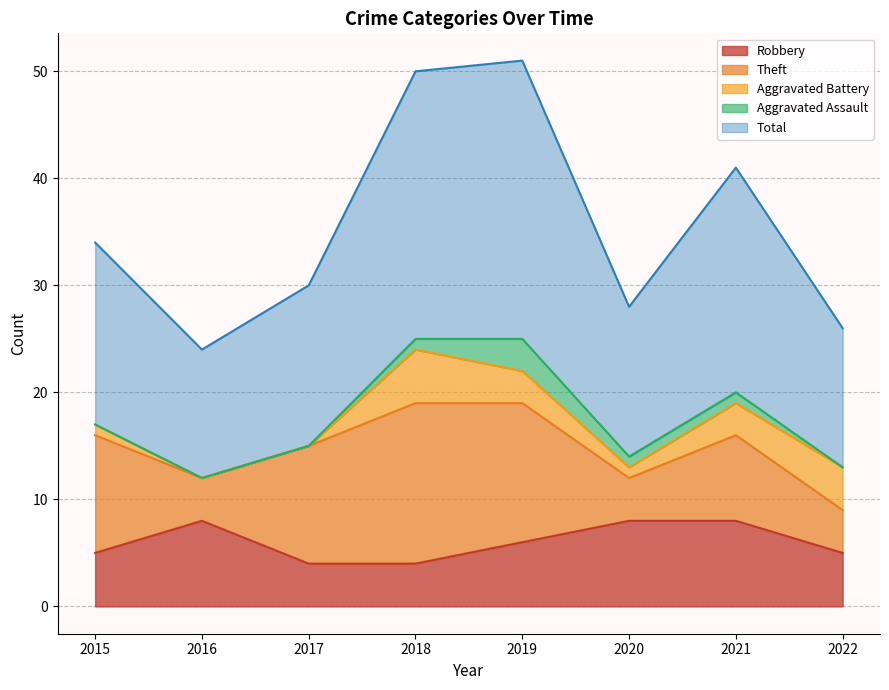

True or false: Aggravated Battery and Aggravated Assault intersect in this chart.

False